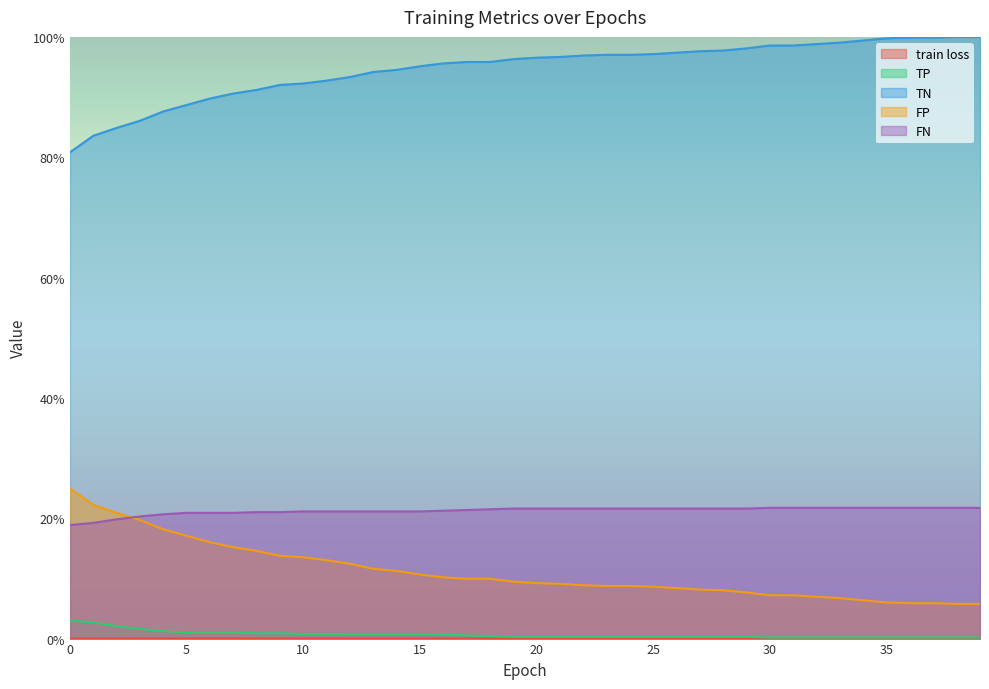

Which series has the widest spread of values?

TN